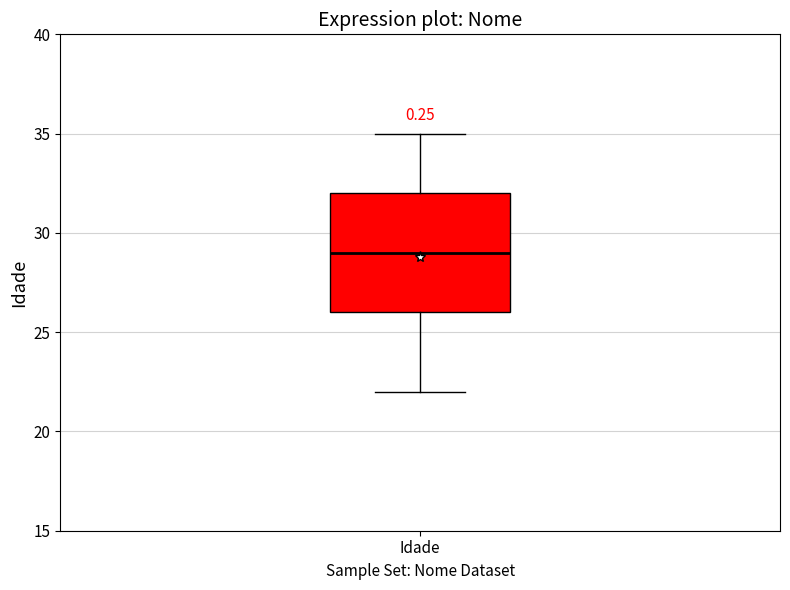

Transcribe this box plot: give where the median line is, the range the box spans, and where the two whiskers end, as read against the y-axis. The values are not printed on the chart, so give them approximately, as read against the axis.

median 29, box 26 to 32, whiskers 22 to 35